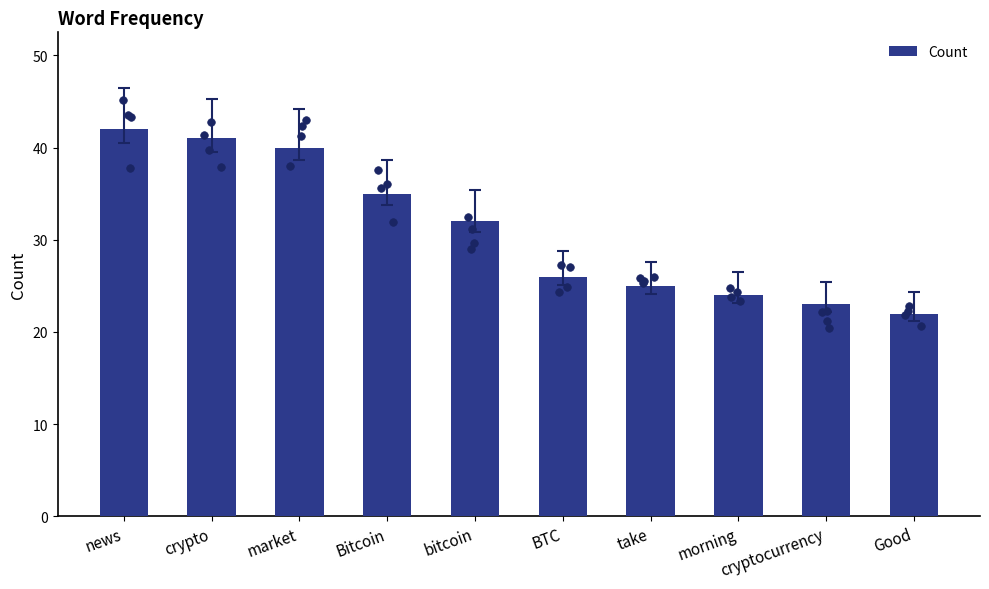

Between news and cryptocurrency, which is larger?

news